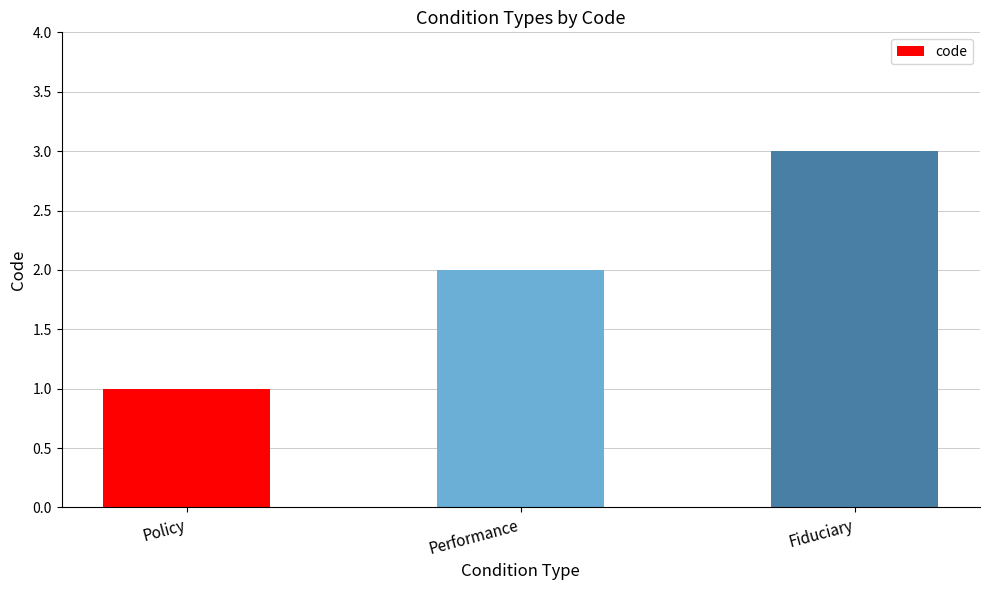

Rank the categories by value from lowest to highest.

Policy, Performance, Fiduciary